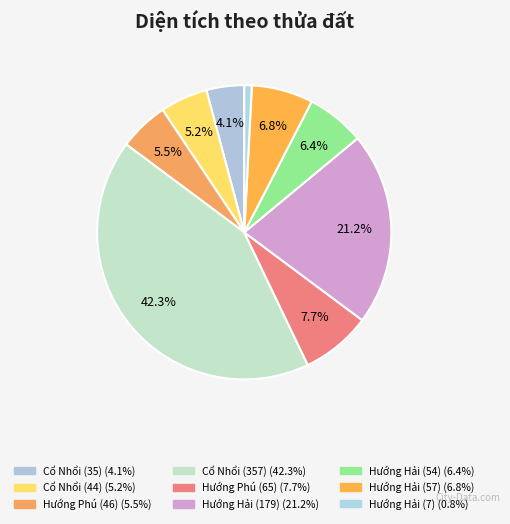

Rank the categories by value from lowest to highest.

Hướng Hải (7), Cổ Nhổi (35), Cổ Nhổi (44), Hướng Phú (46), Hướng Hải (54), Hướng Hải (57), Hướng Phú (65), Hướng Hải (179), Cổ Nhổi (357)